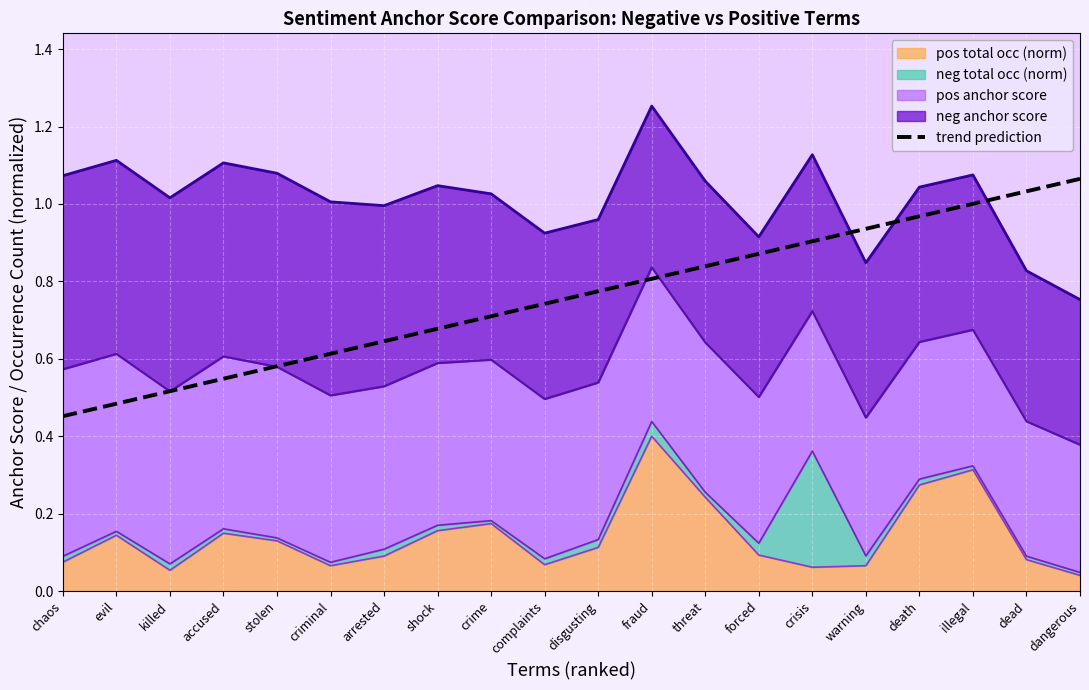

What is the label of the 4th point from the left?

accused